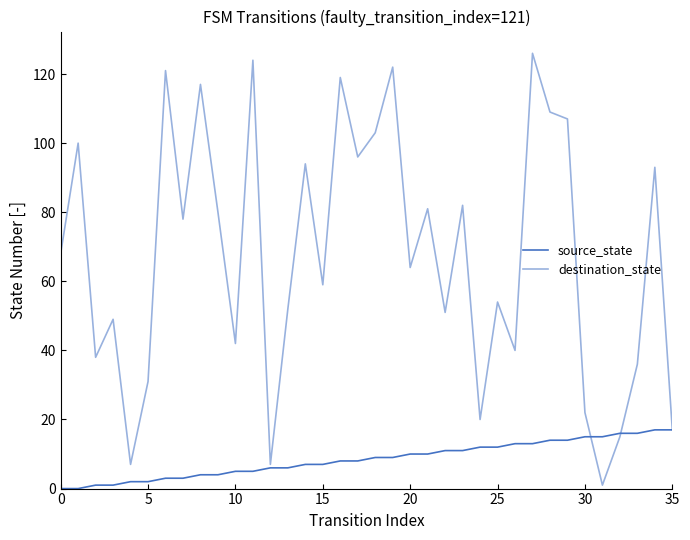

How many lines are shown in the chart?

2